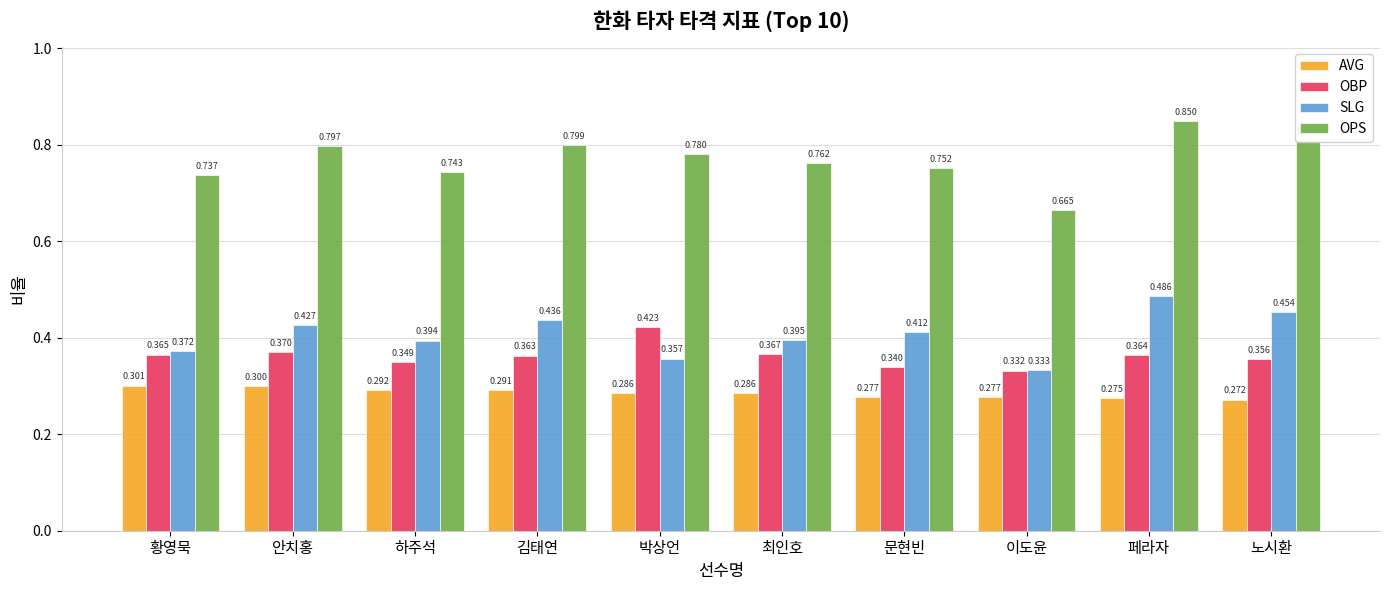

At 김태연, list the series in order from smallest to largest.

AVG, OBP, SLG, OPS